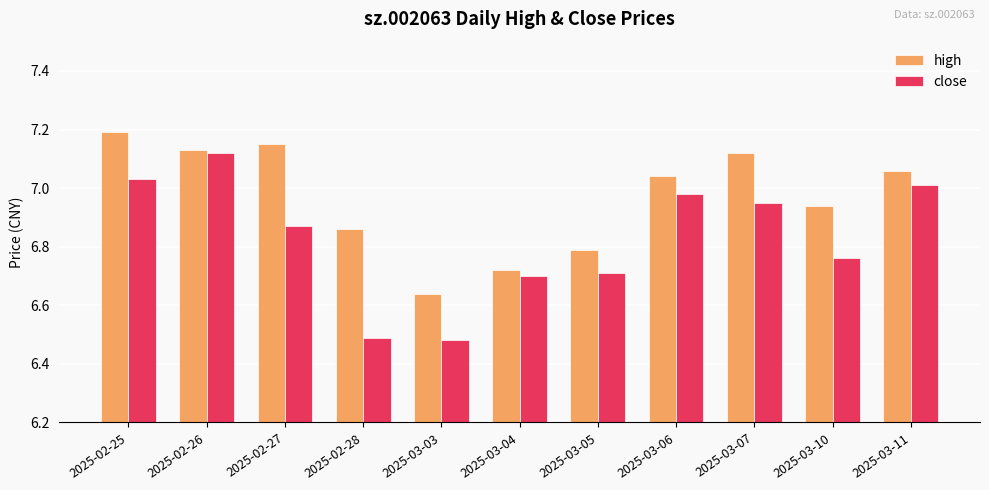

Does the chart contain stacked bars?

No